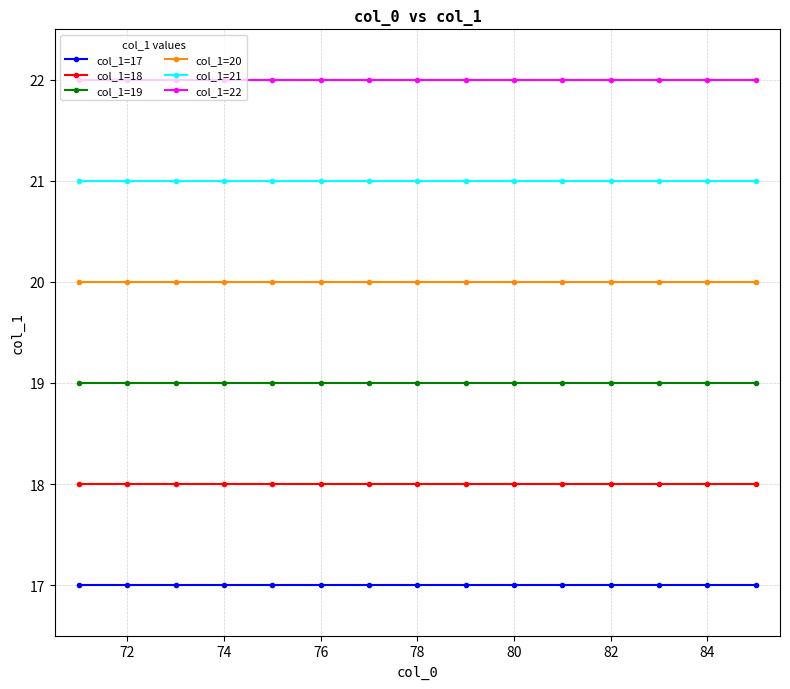

True or false: col_1=21 and col_1=17 intersect in this chart.

False